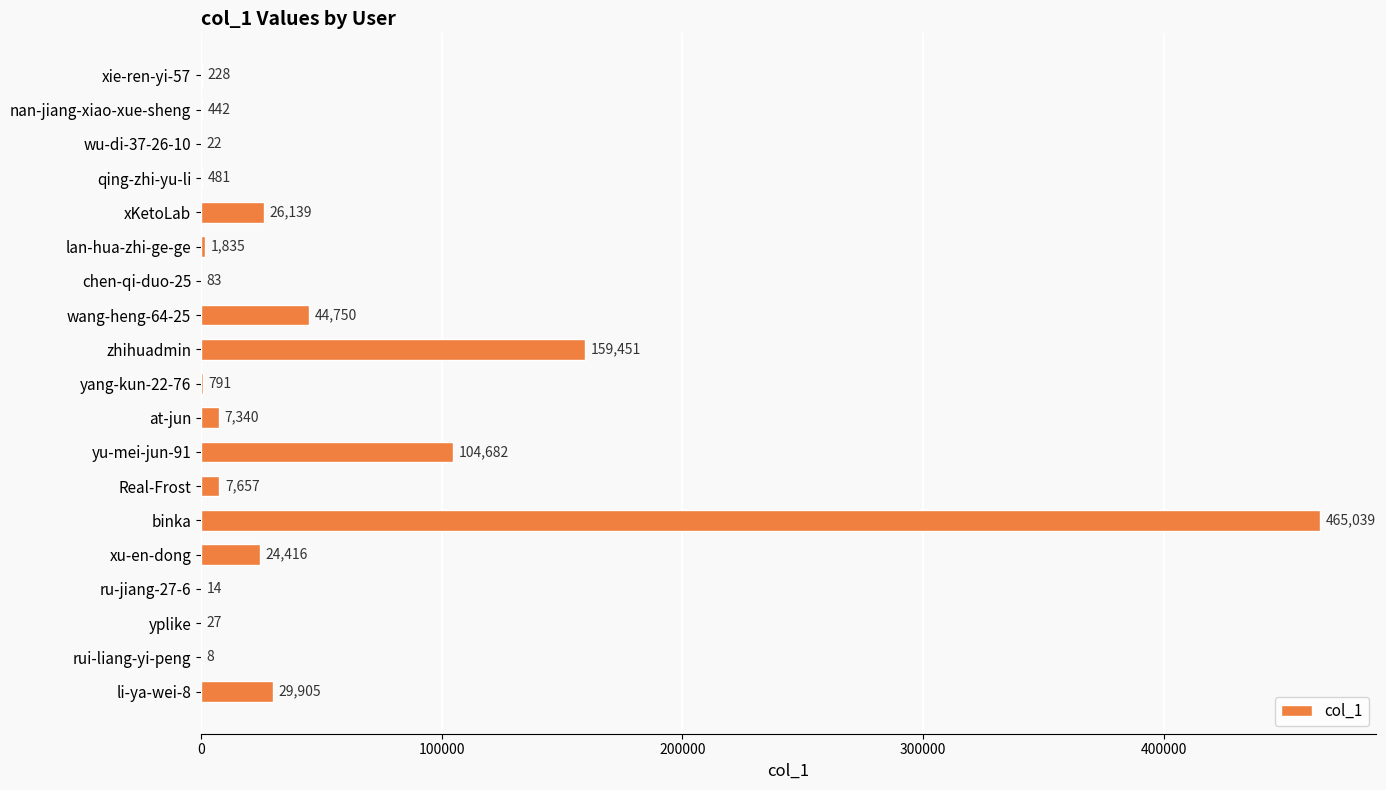

What is the sum of all values?

873310